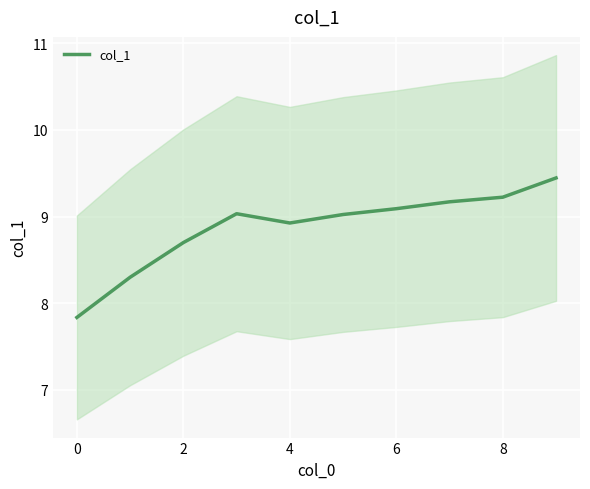

What is the minimum value for col_1?

7.8